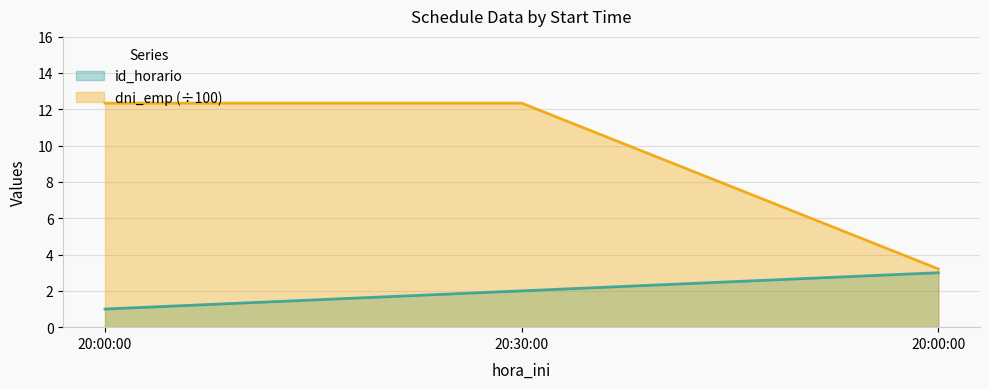

Which series has the largest range (max minus min)?

dni_emp (÷100)